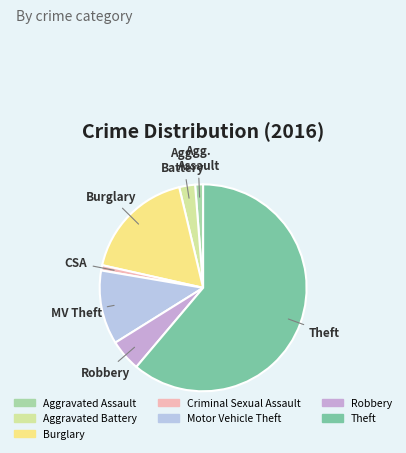

How many slices are in this pie chart?

7